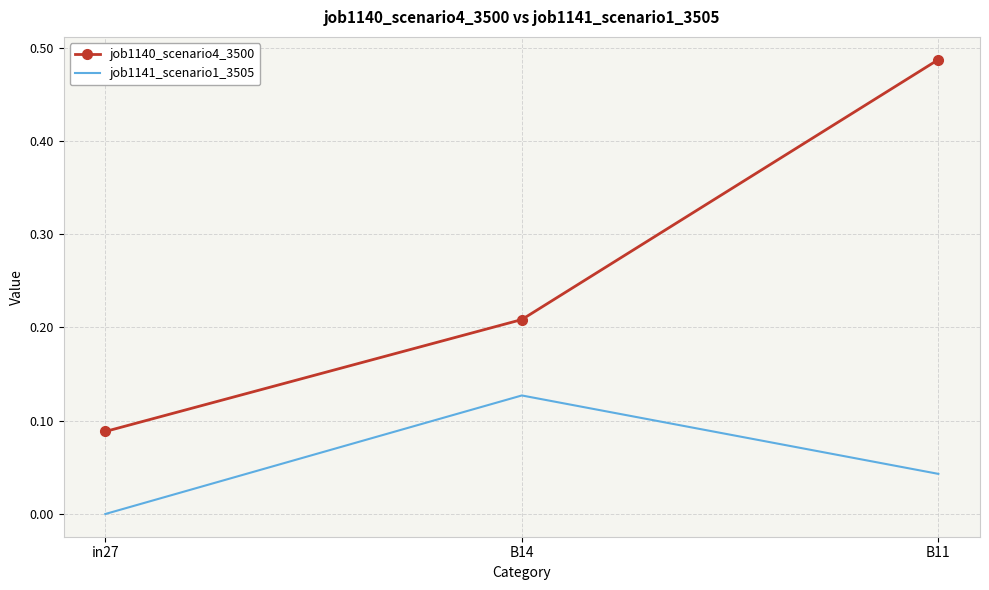

Which label corresponds to the smallest value in the chart?

in27